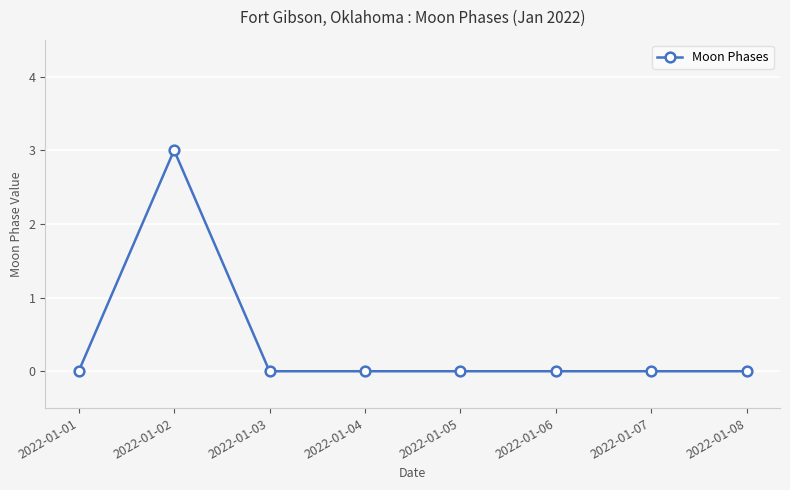

True or false: the data has more than 0 interior local peaks.

True